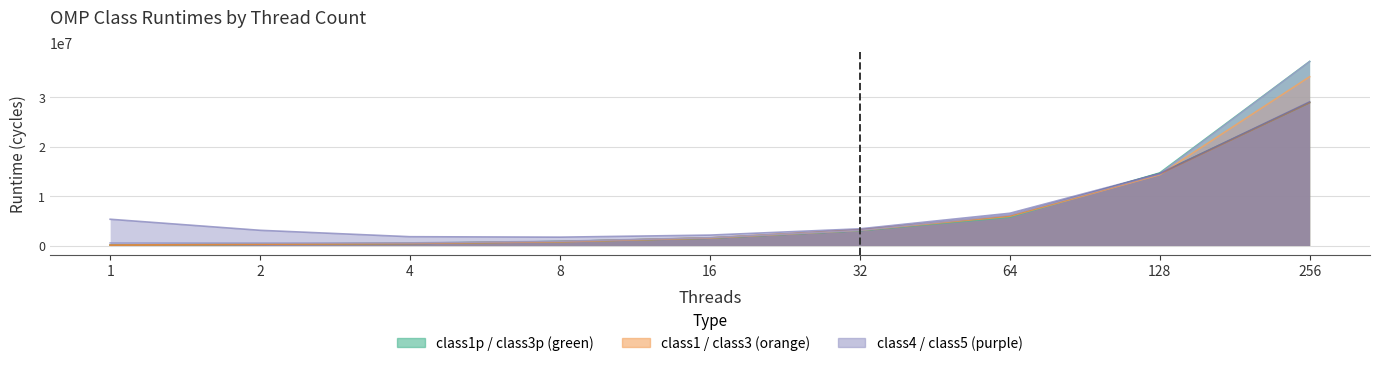

True or false: class5_omp has a value of 5308618 at 1.

True